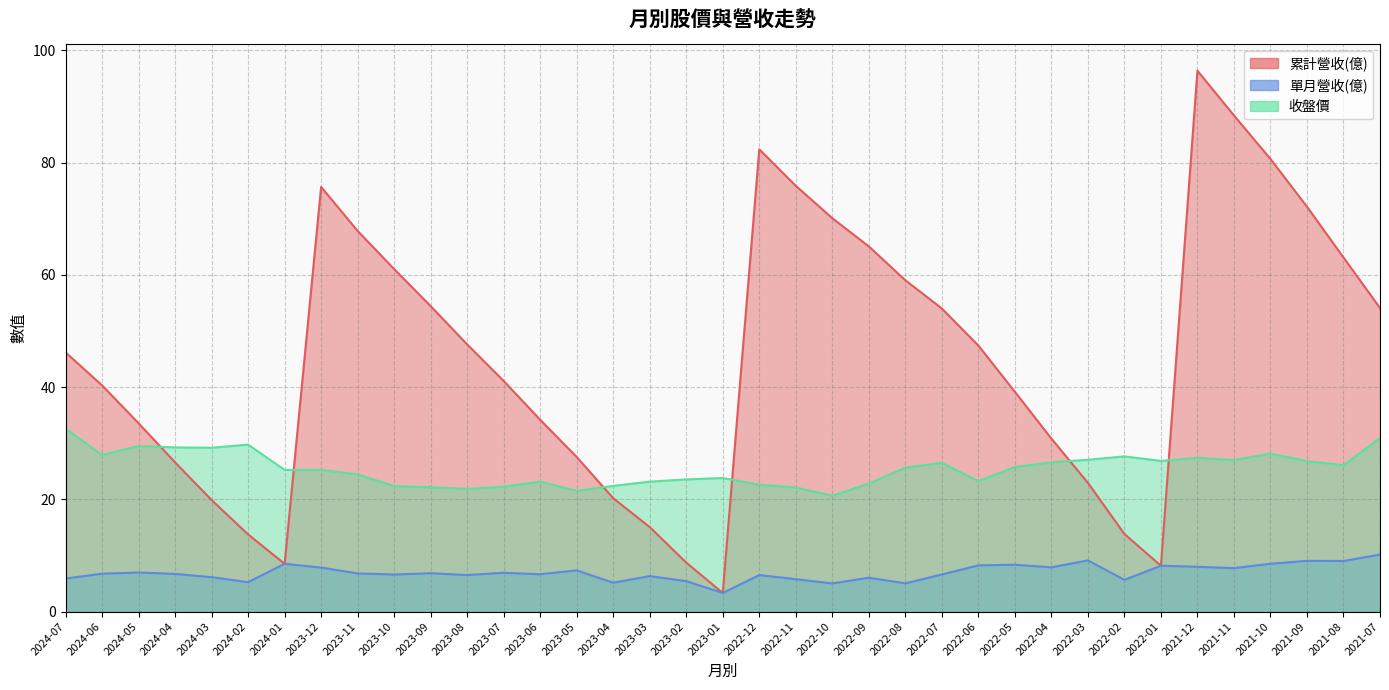

At which category does 單月營收(億) reach its first local peak?

2024-05